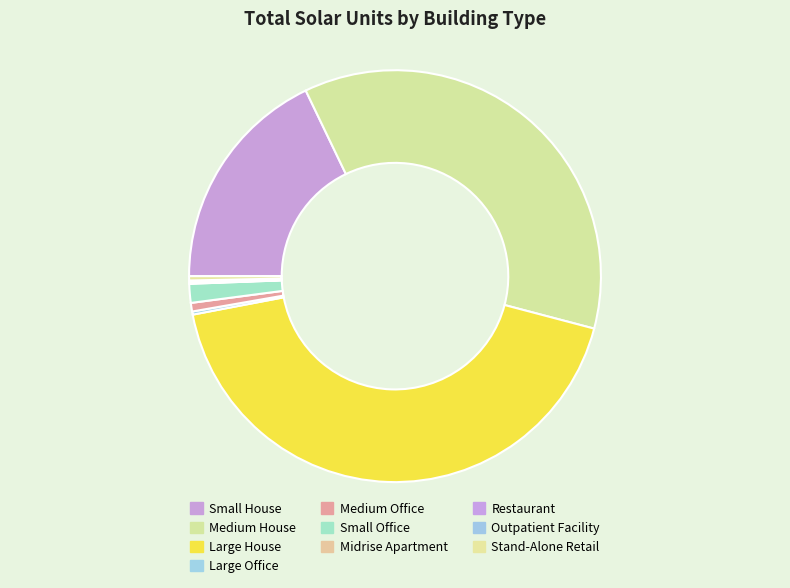

Does any single category account for the majority?

No